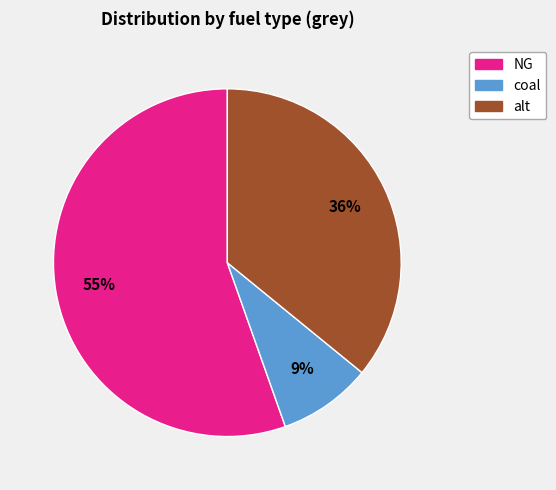

Rank the categories by value from lowest to highest.

coal, alt, NG